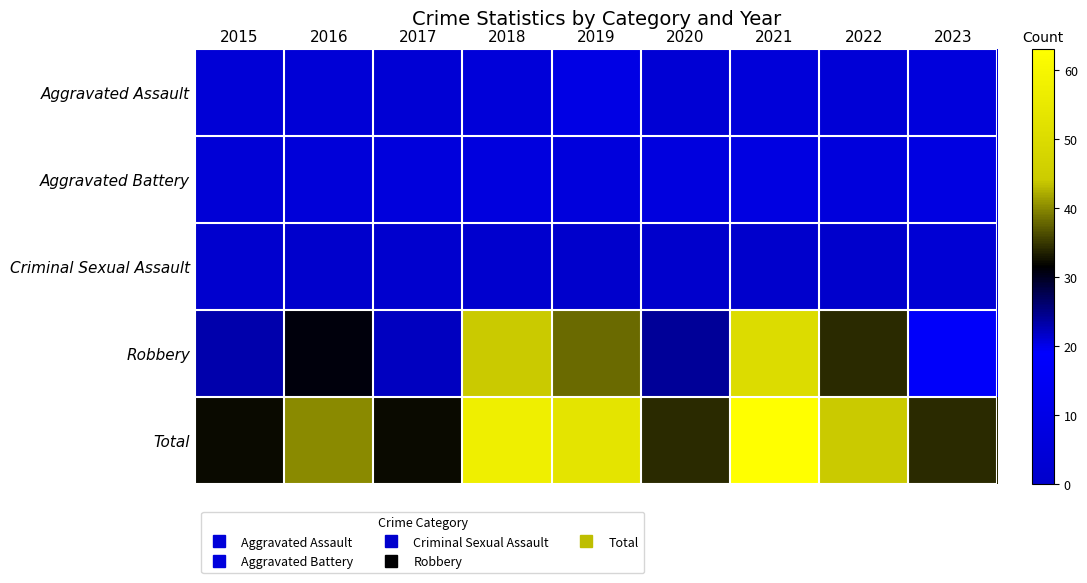

Reading right to left, what are all the values shown in this chart?

Aggravated Assault: 2023=6	2022=4	2021=5	2020=3	2019=9	2018=5	2017=3	2016=4	2015=4
Aggravated Battery: 2023=8	2022=6	2021=8	2020=7	2019=6	2018=7	2017=6	2016=5	2015=4
Criminal Sexual Assault: 2023=3	2022=0	2021=0	2020=0	2019=0	2018=1	2017=1	2016=0	2015=1
Robbery: 2023=17	2022=34	2021=50	2020=24	2019=38	2018=44	2017=22	2016=31	2015=23
Total: 2023=34	2022=44	2021=63	2020=34	2019=53	2018=57	2017=32	2016=40	2015=32